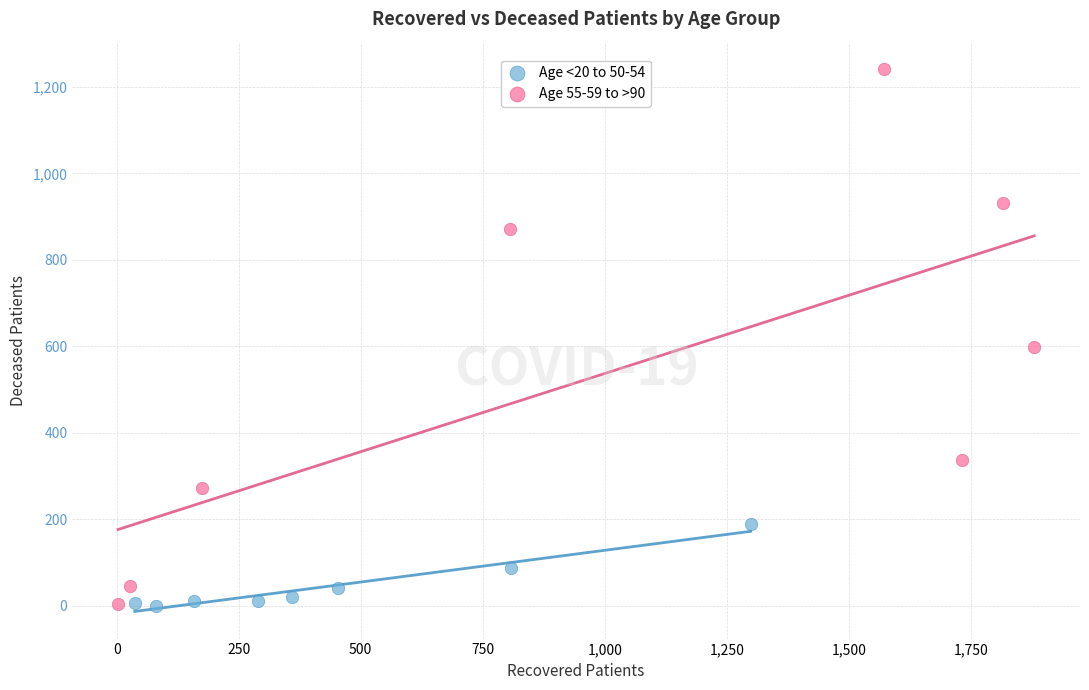

Which series reaches the maximum Y coordinate?

Age 55-59 to >90